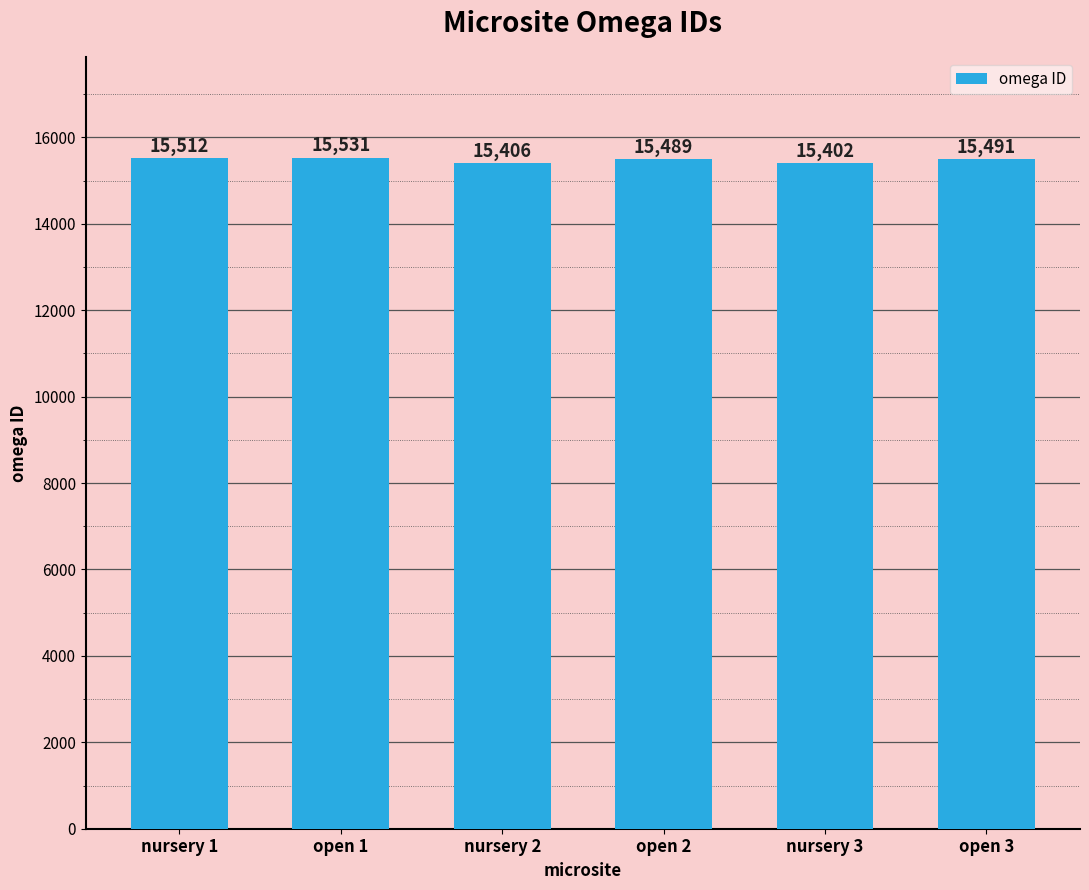

What is the difference between the second highest and minimum values?

110